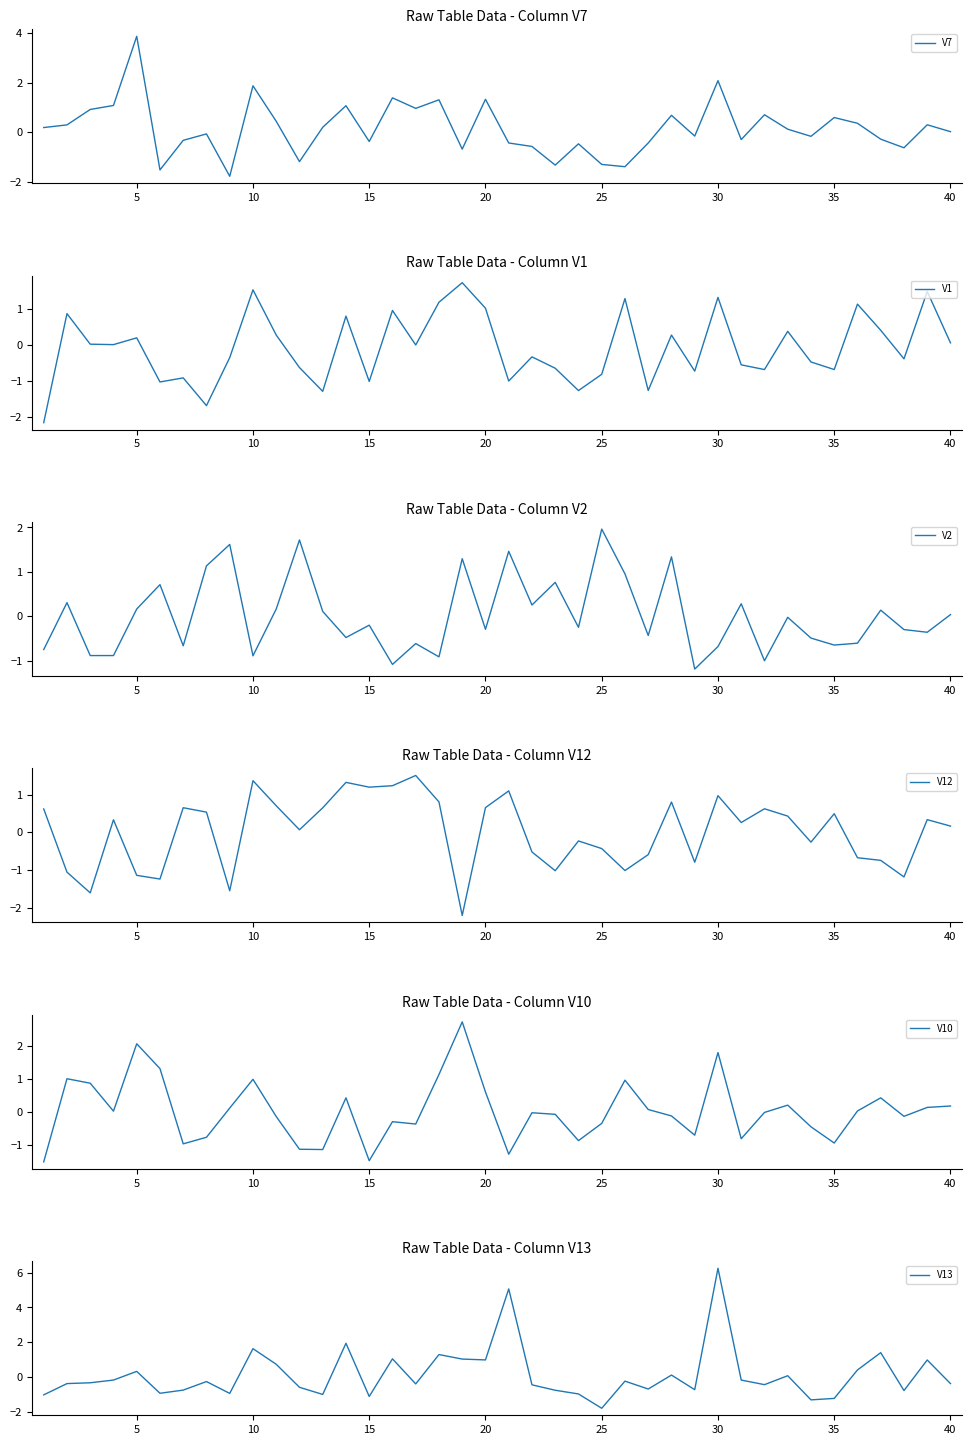

The value of V10 at 25 is -0.6. True or false?

False